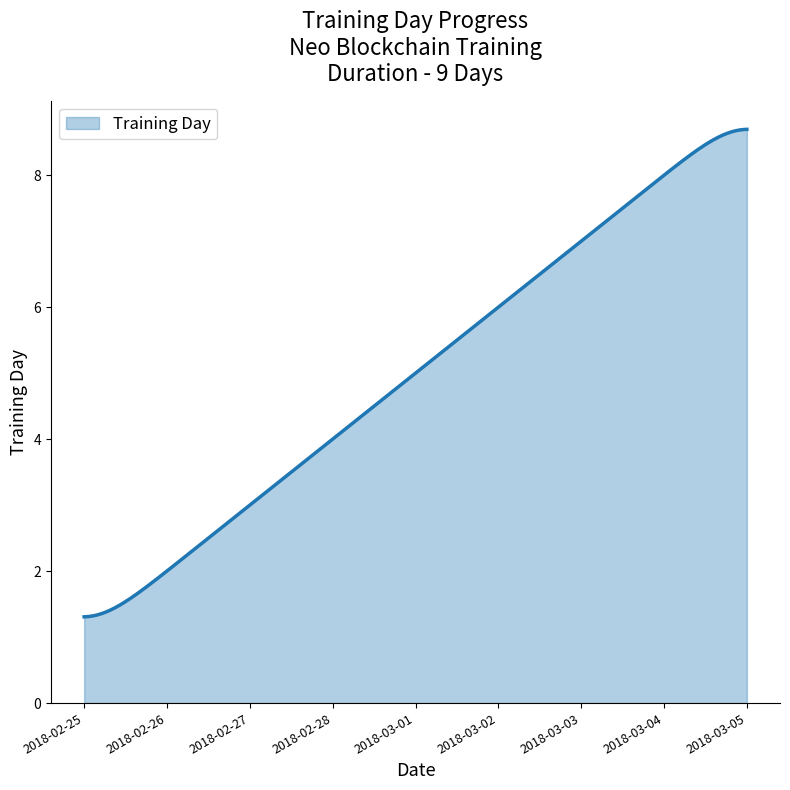

Does the chart have visible grid lines?

No